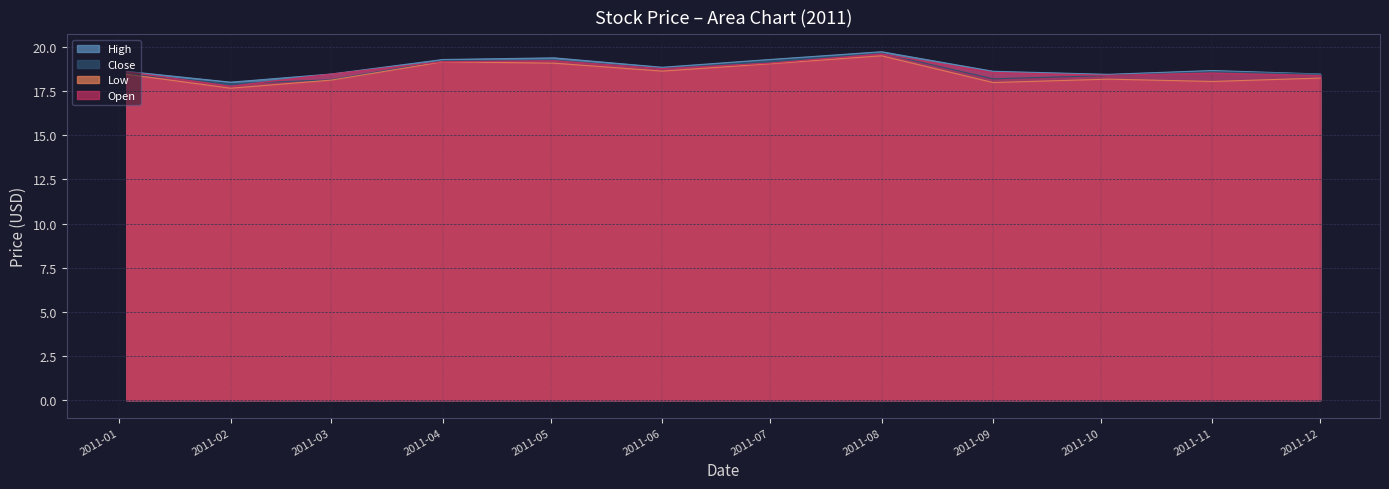

Rank the series by their maximum value, from lowest to highest.

Low, Open, Close, High